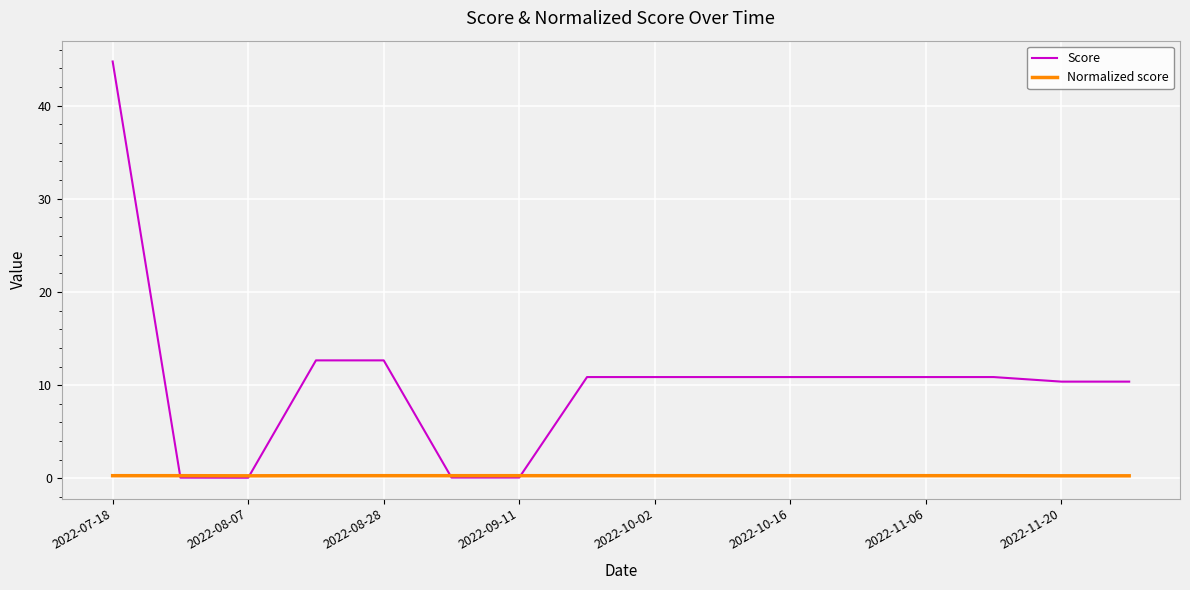

Rank the series by their average value, from highest to lowest.

Score, Normalized score